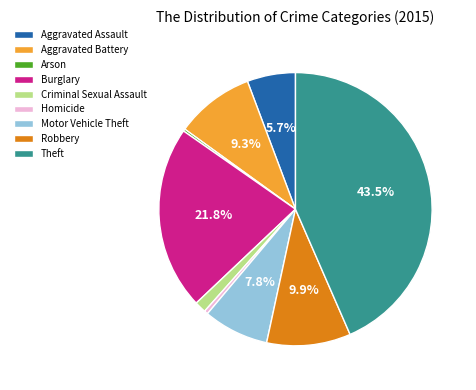

Is the sum of Aggravated Battery and Burglary greater than half?

No